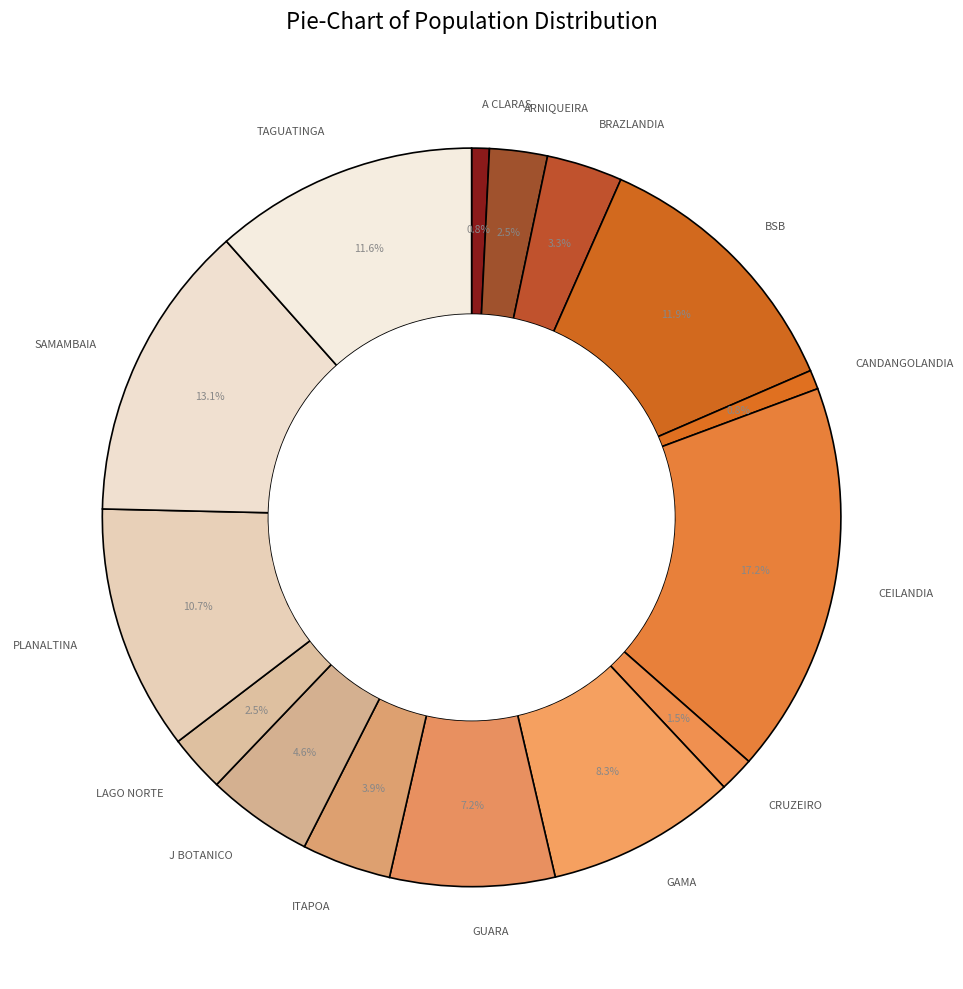

Which category has the biggest portion of the pie?

CEILANDIA